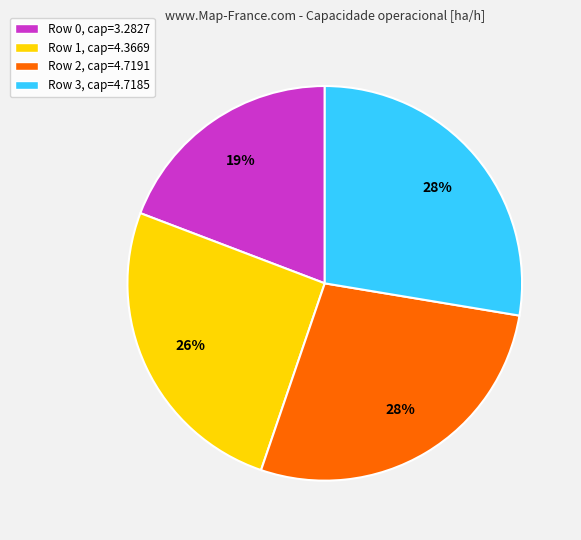

True or false: Row 2 accounts for 28% of the total.

True